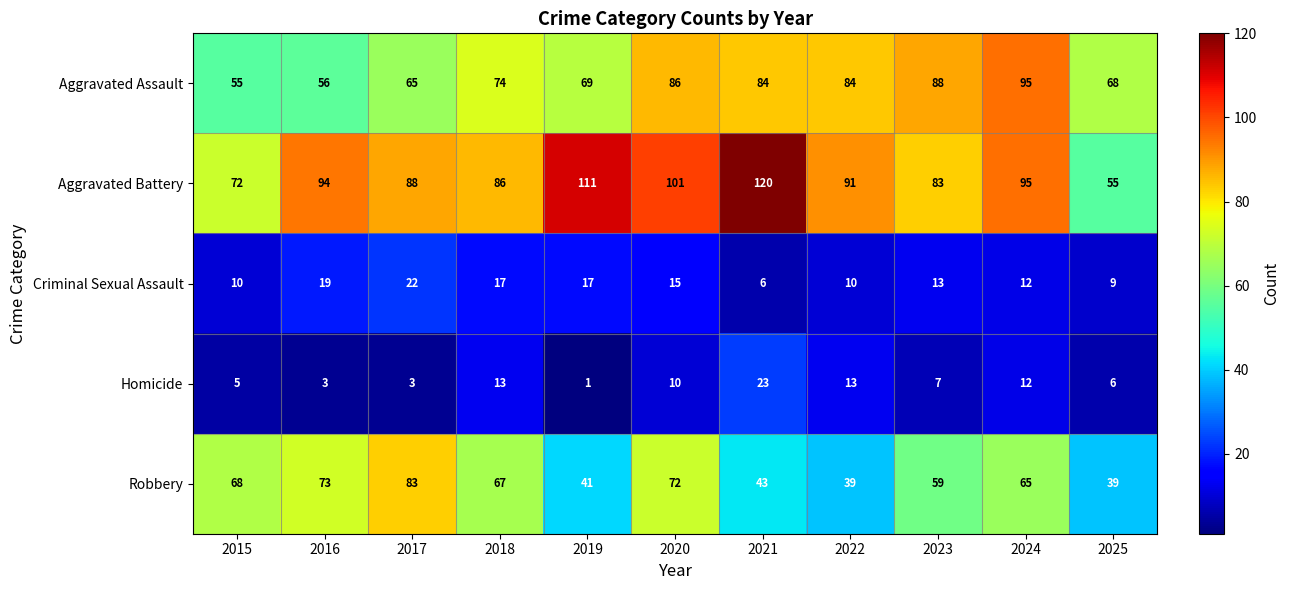

Count the number of data series in this chart.

5